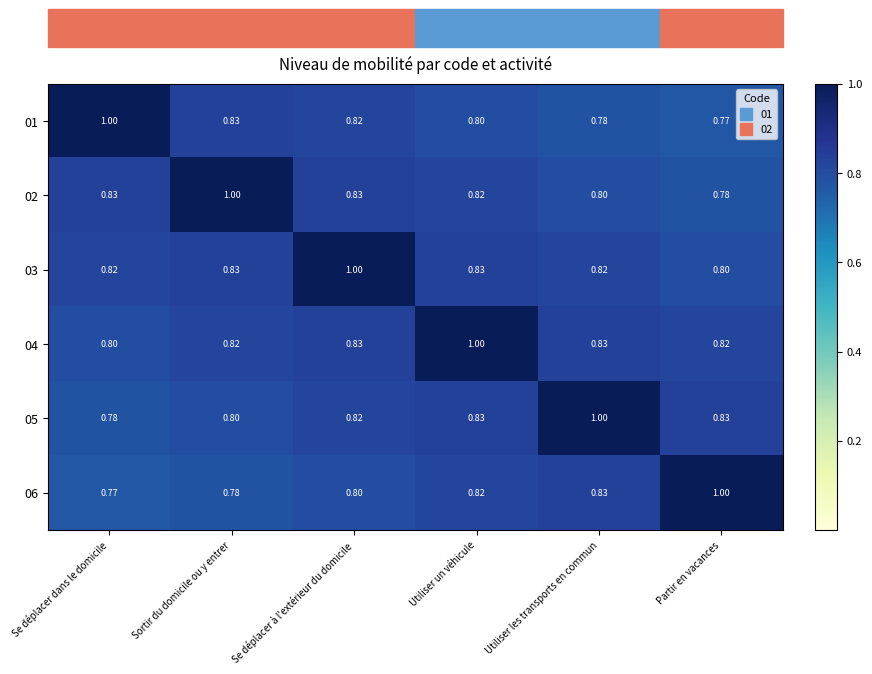

Is the value of 01 at Sortir du domicile ou y entrer greater than the value of 02 at Partir en vacances?

Yes